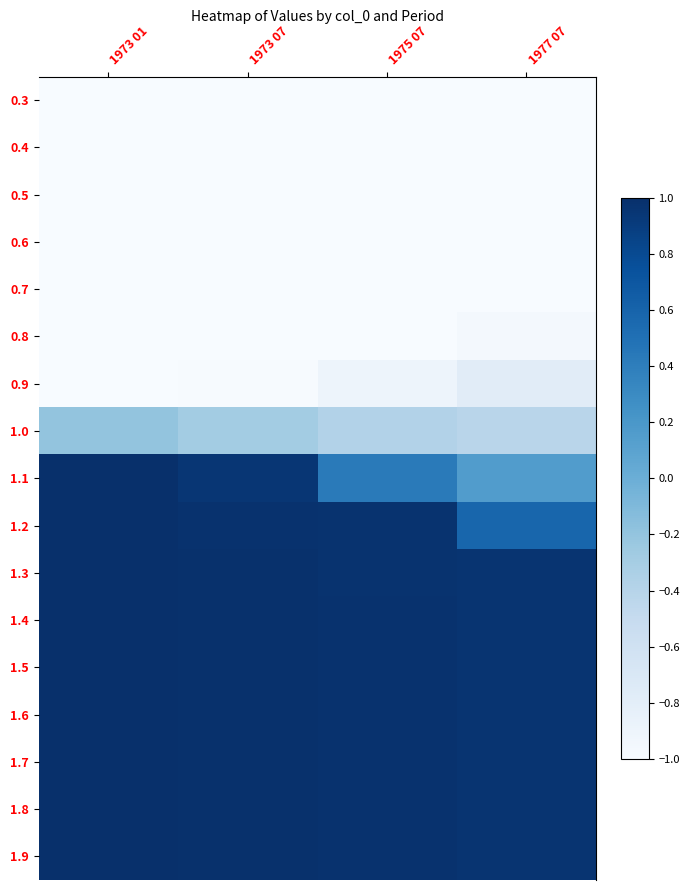

How many data points does each series have?

4